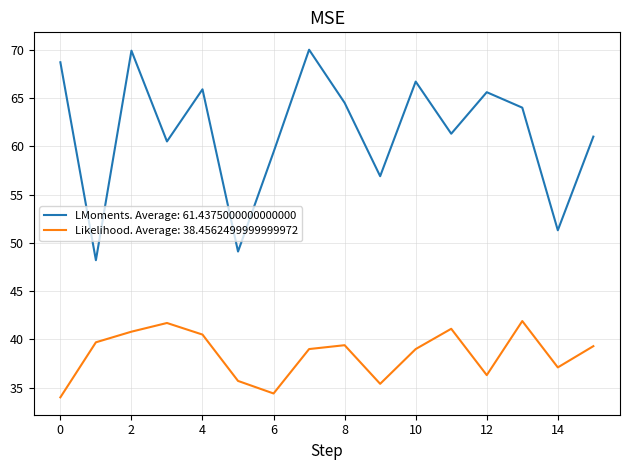

List the series in order of their overall mean, lowest first.

Likelihood. Average: 38.4562499999999972, LMoments. Average: 61.4375000000000000